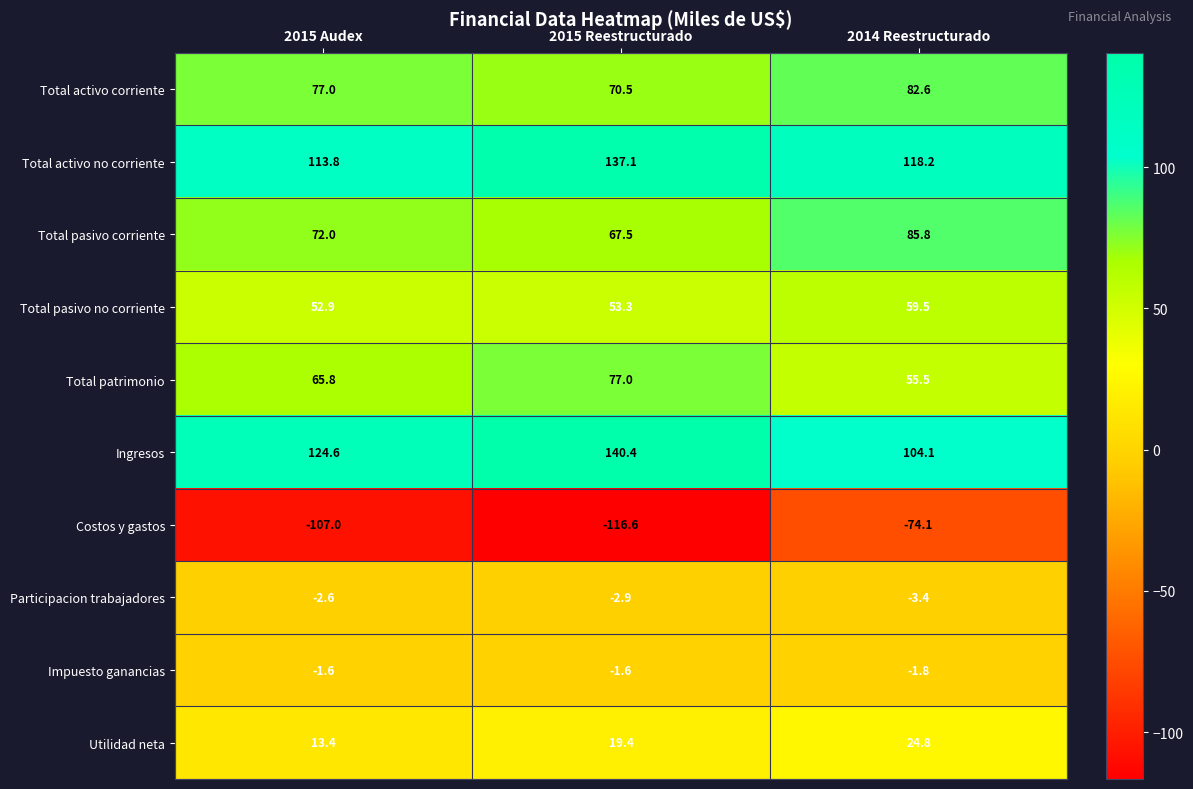

Rank the series at 2015 Audex from lowest to highest value.

Costos y gastos, Participacion trabajadores, Impuesto ganancias, Utilidad neta, Total pasivo no corriente, Total patrimonio, Total pasivo corriente, Total activo corriente, Total activo no corriente, Ingresos